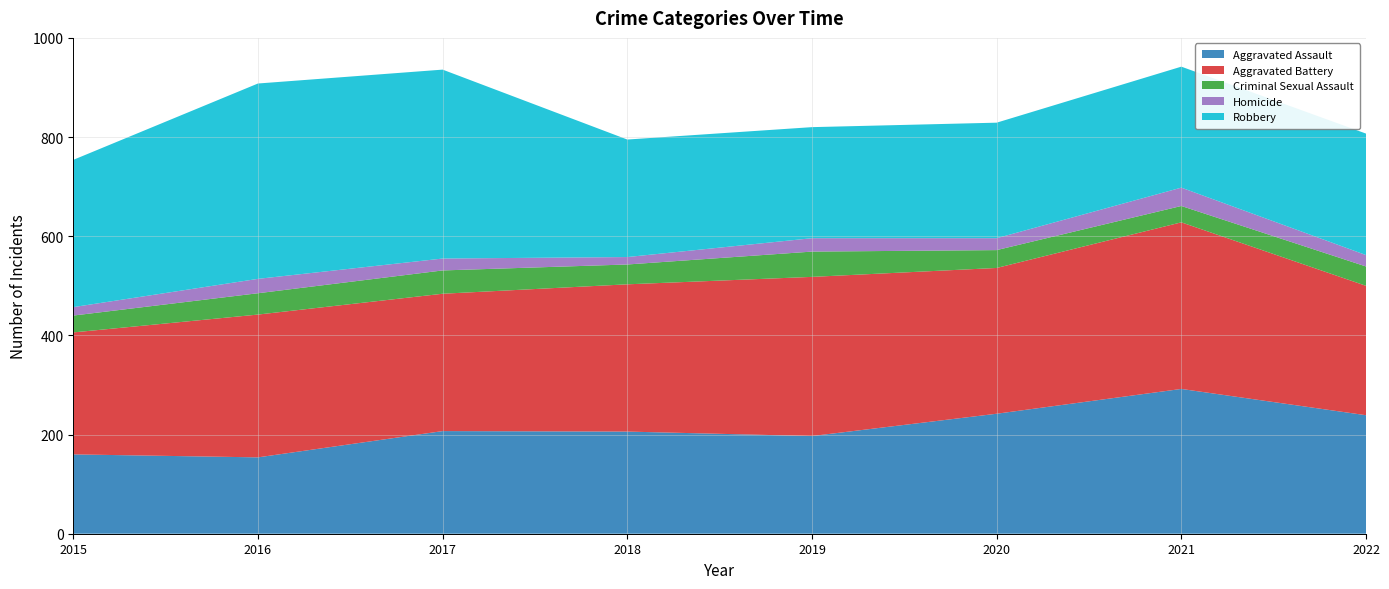

Reading right to left, what are all the values shown in this chart?

Aggravated Assault: 239	292	242	197	206	207	154	160
Aggravated Battery: 261	336	294	321	297	277	288	246
Criminal Sexual Assault: 39	33	36	51	40	47	43	34
Homicide: 23	37	24	27	15	24	29	17
Robbery: 245	244	233	224	237	381	394	297